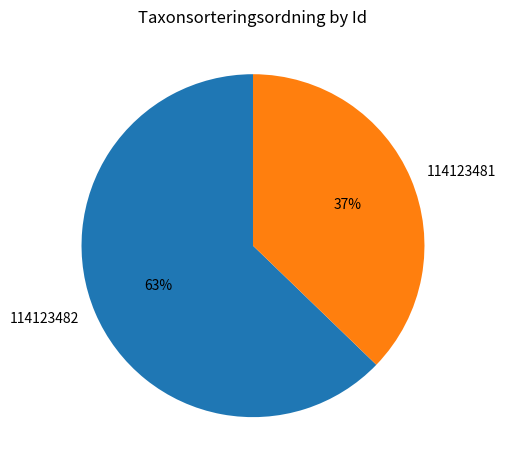

To the nearest percent, what portion does 114123482 represent?

63%